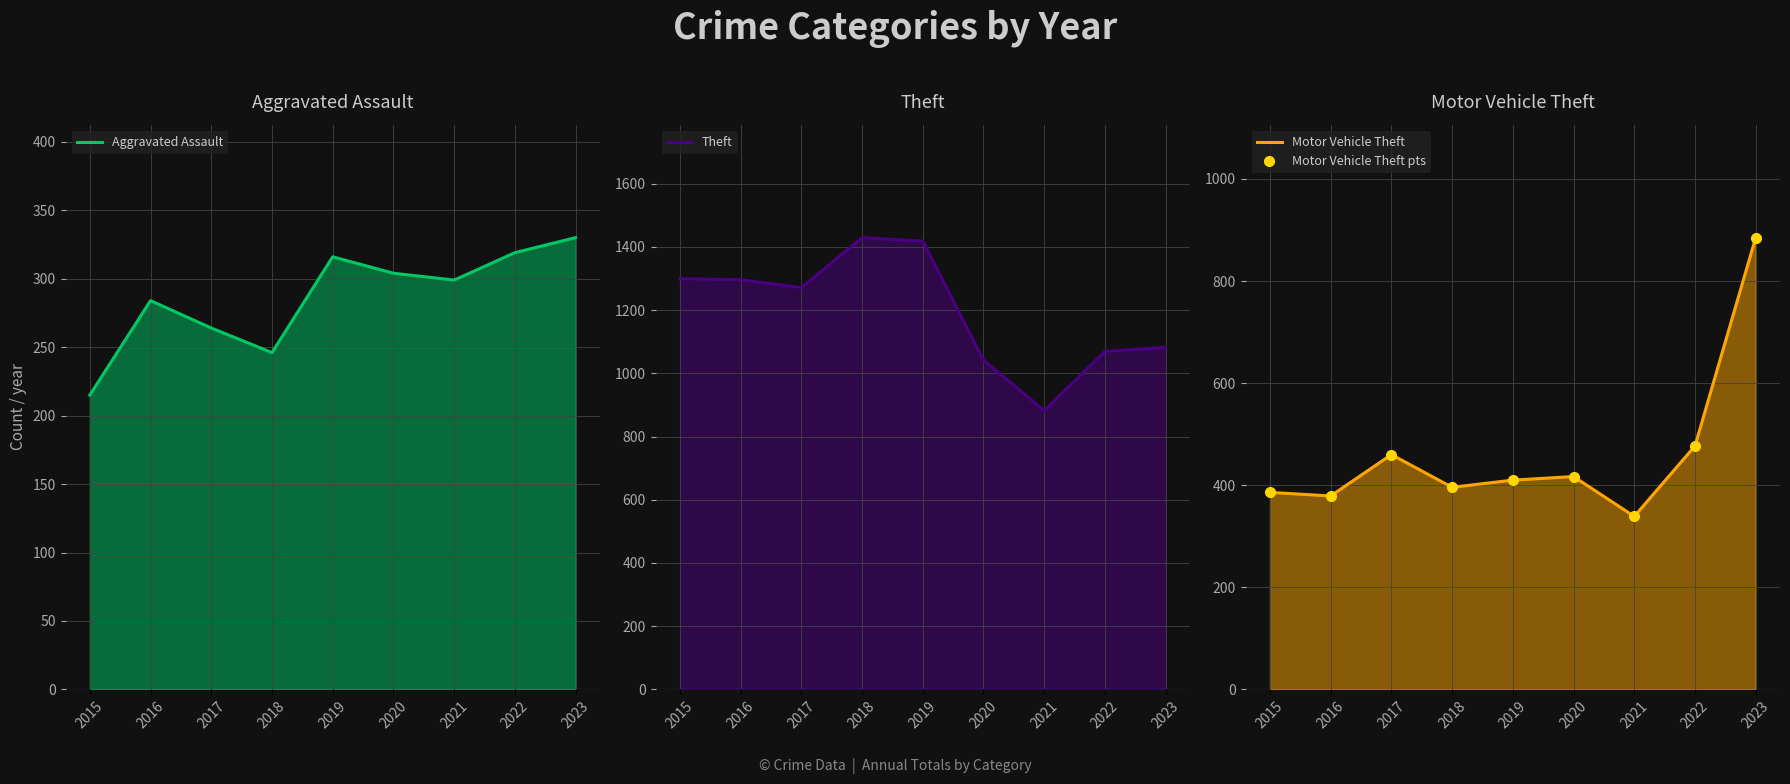

What is the maximum value for Aggravated Assault?

330